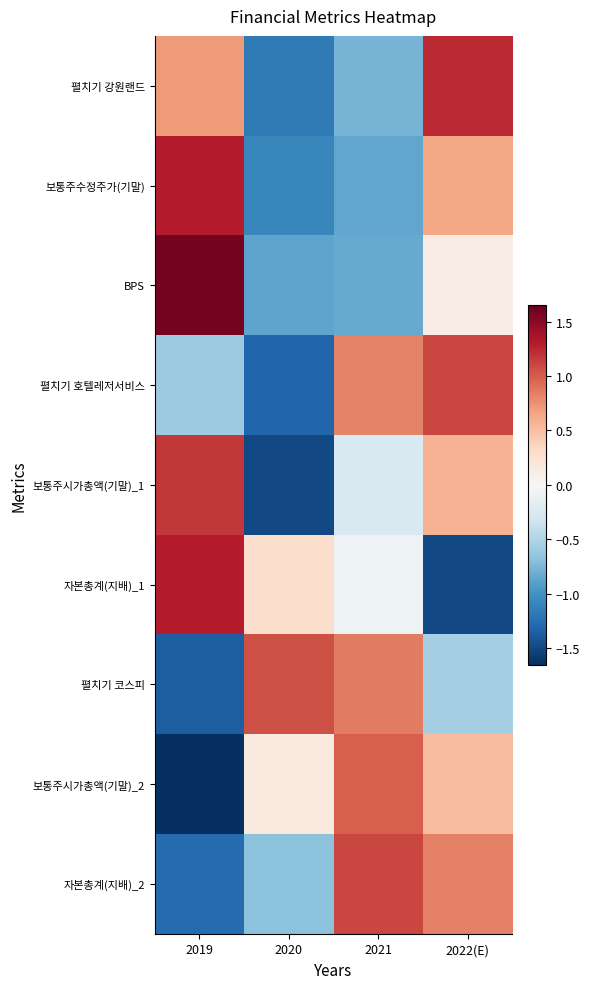

What is the difference between the highest and lowest values at 2019?

3.2